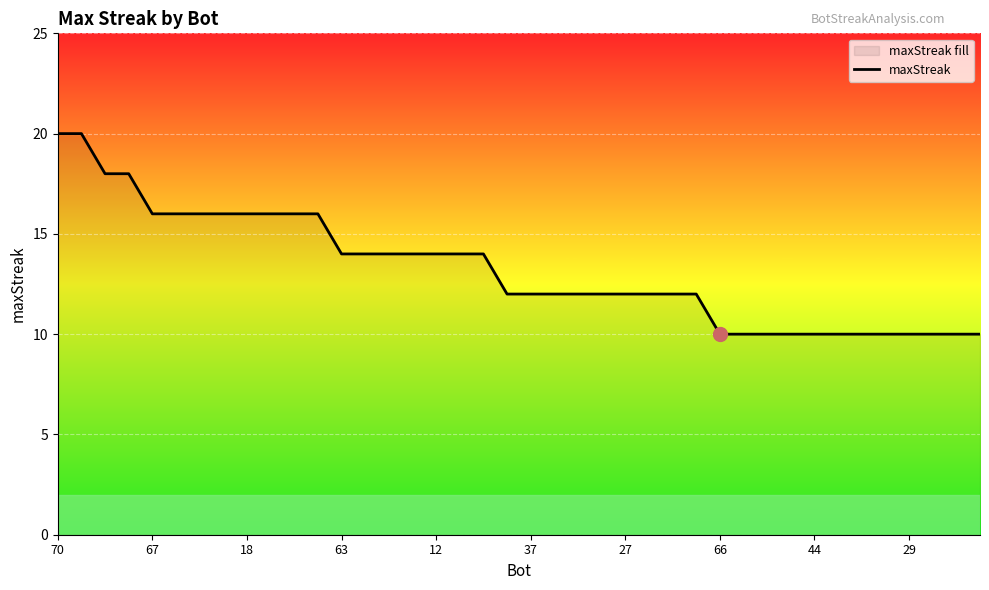

Reading right to left, what are all the values shown in this chart?

10	10	10	10	10	10	10	10	10	10	10	10	12	12	12	12	12	12	12	12	12	14	14	14	14	14	14	14	16	16	16	16	16	16	16	16	18	18	20	20